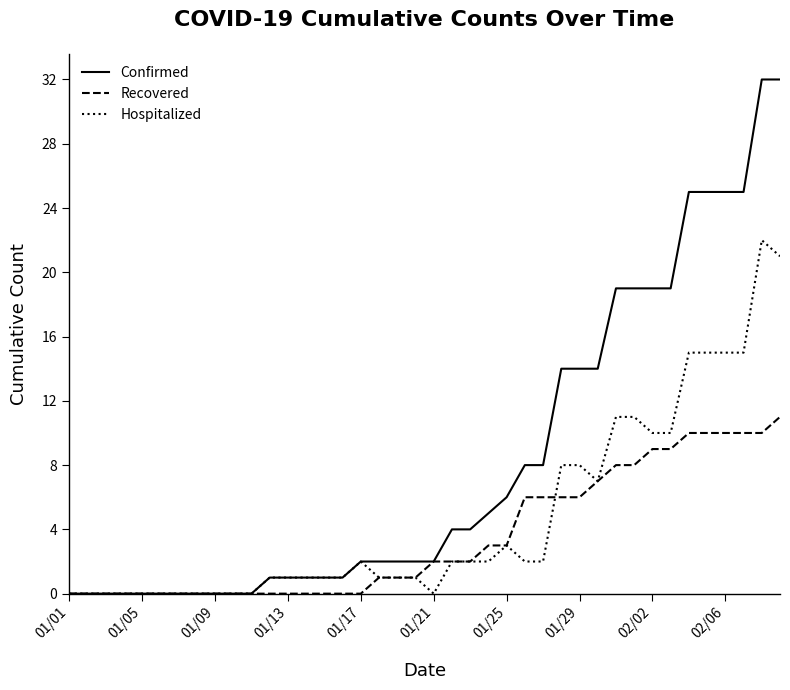

Which series has the largest total across all categories?

Confirmed